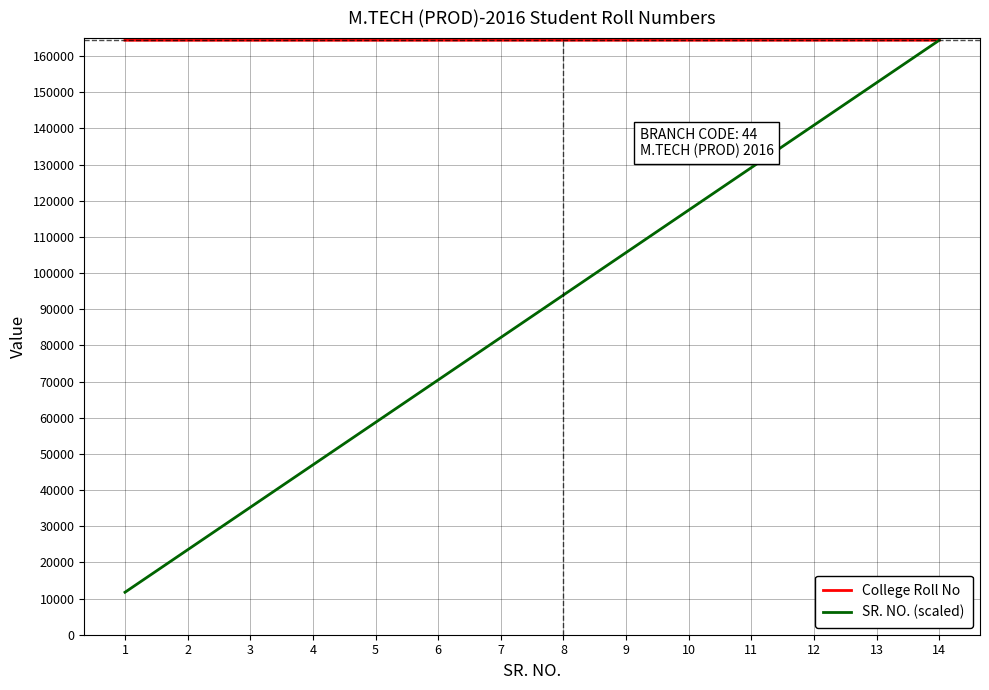

The value of College Roll No at 9 is 104783.7. True or false?

False